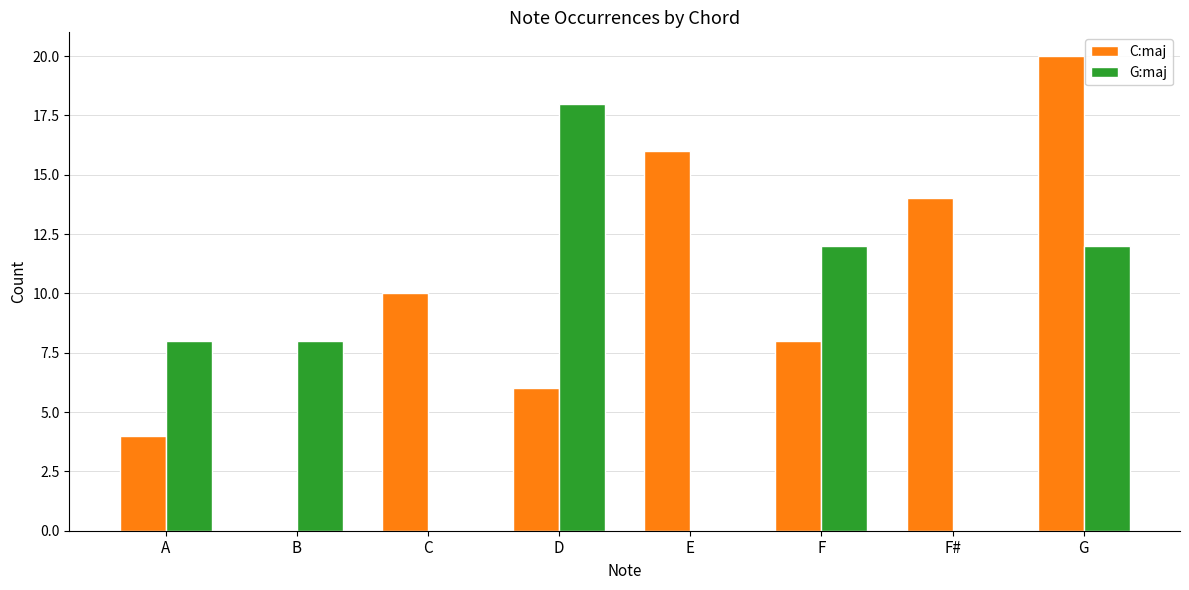

How many distinct data groups are displayed?

2